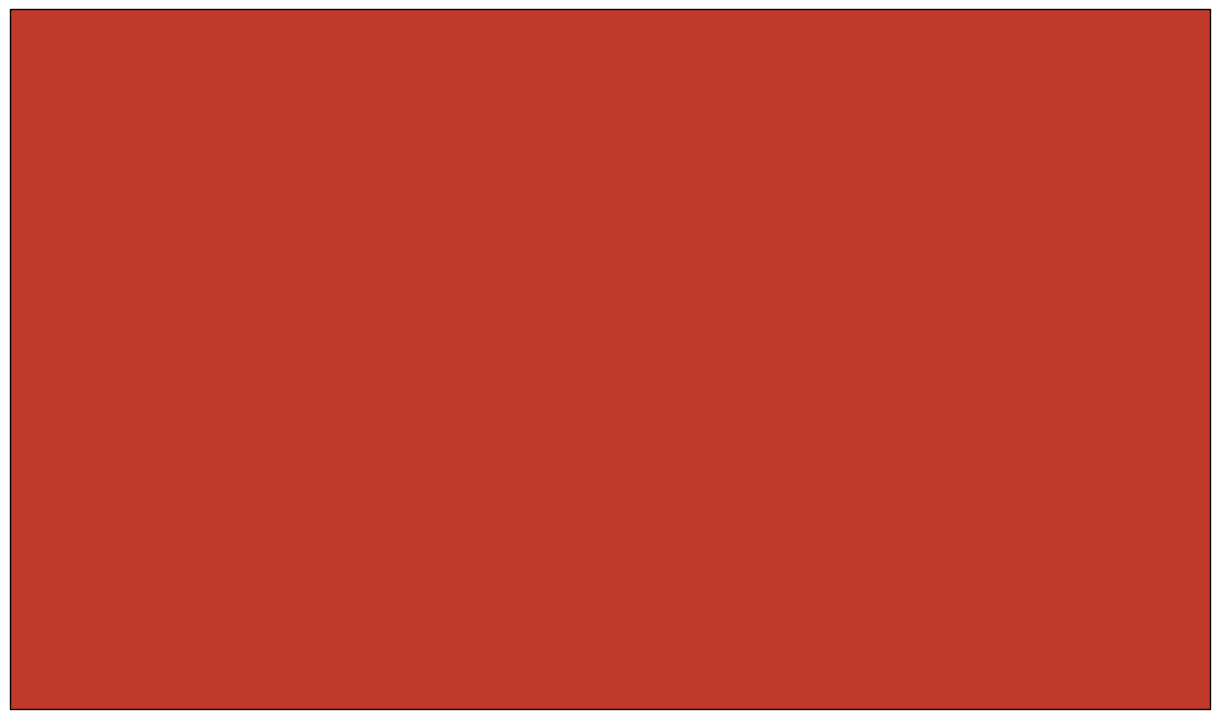

At which label does col_0 (小) reach its minimum?

观稼·井字行都整